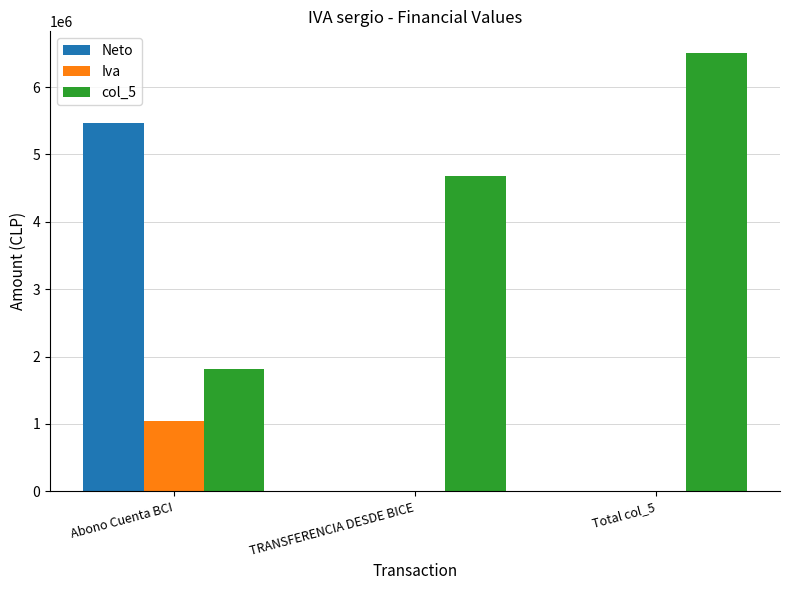

Which category has the highest value across all series?

Total col_5